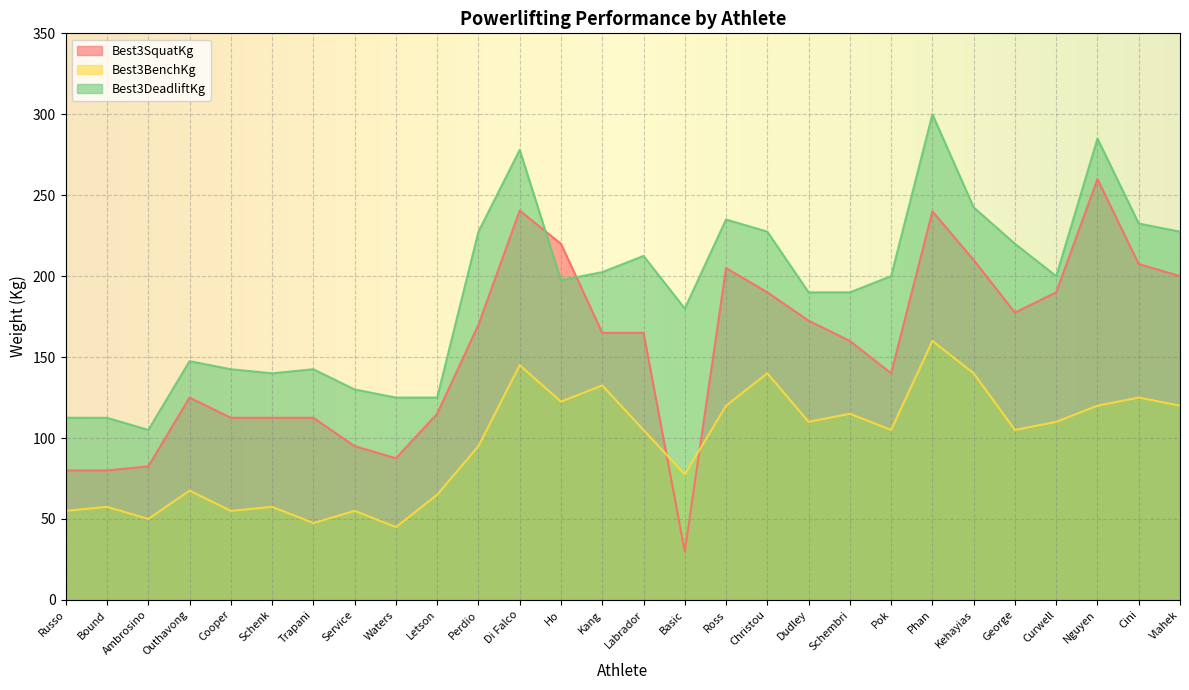

At which label is Best3SquatKg closest to 145?

Pok